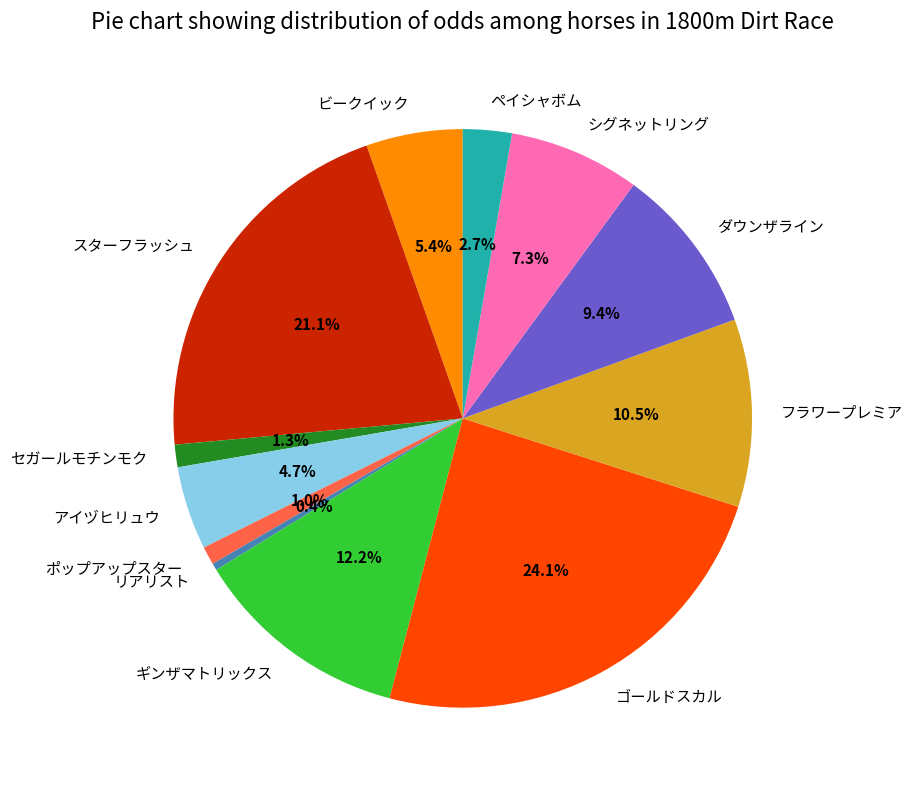

Between アイヅヒリュウ and ギンザマトリックス, which is larger?

ギンザマトリックス